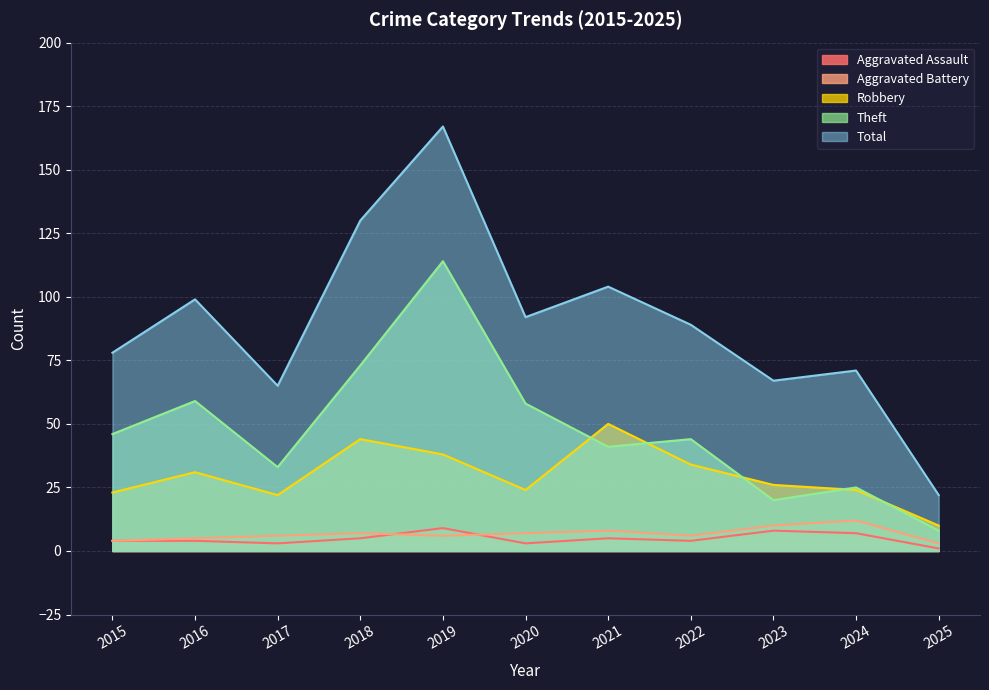

Does the chart have visible grid lines?

Yes